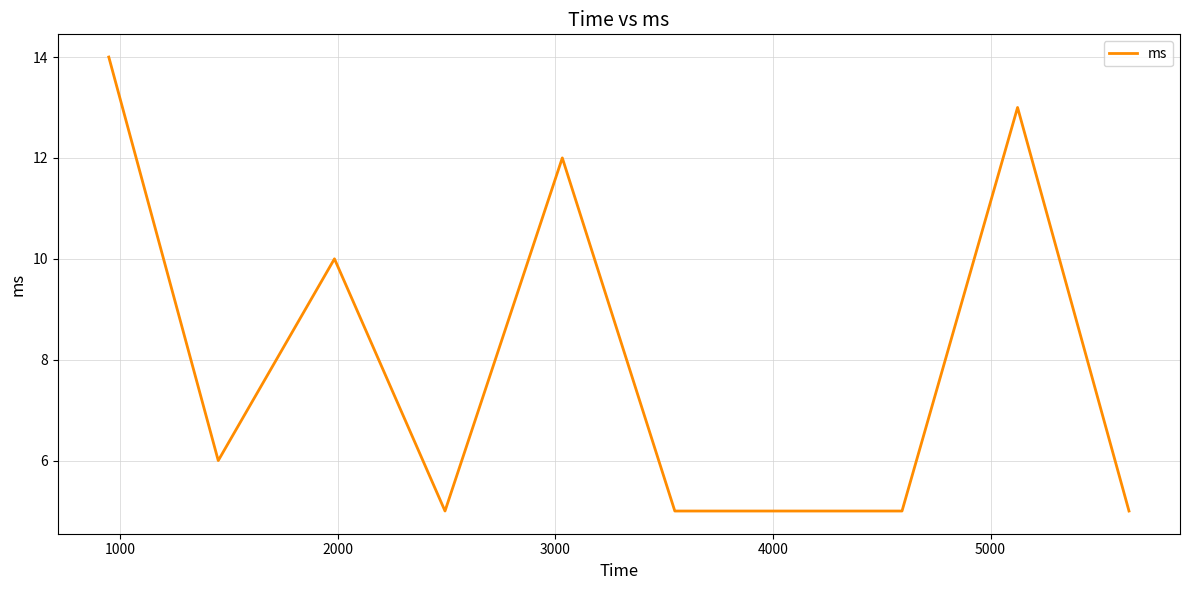

What is the smallest value displayed?

5